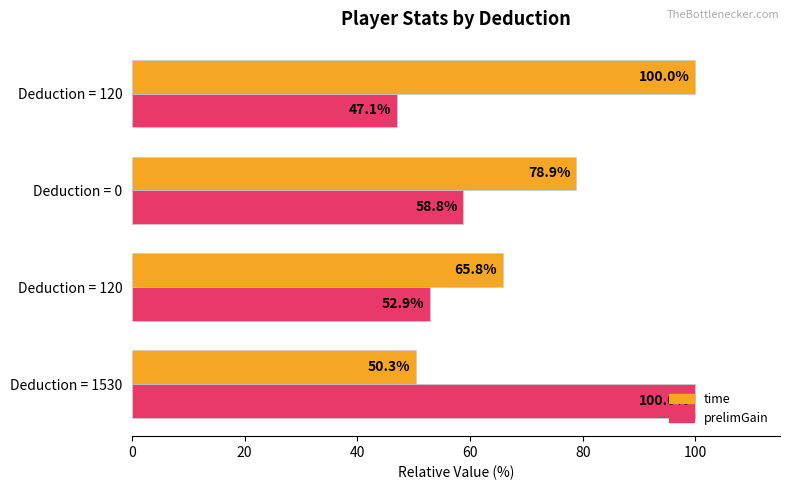

How many data points in prelimGain are less than 58?

2